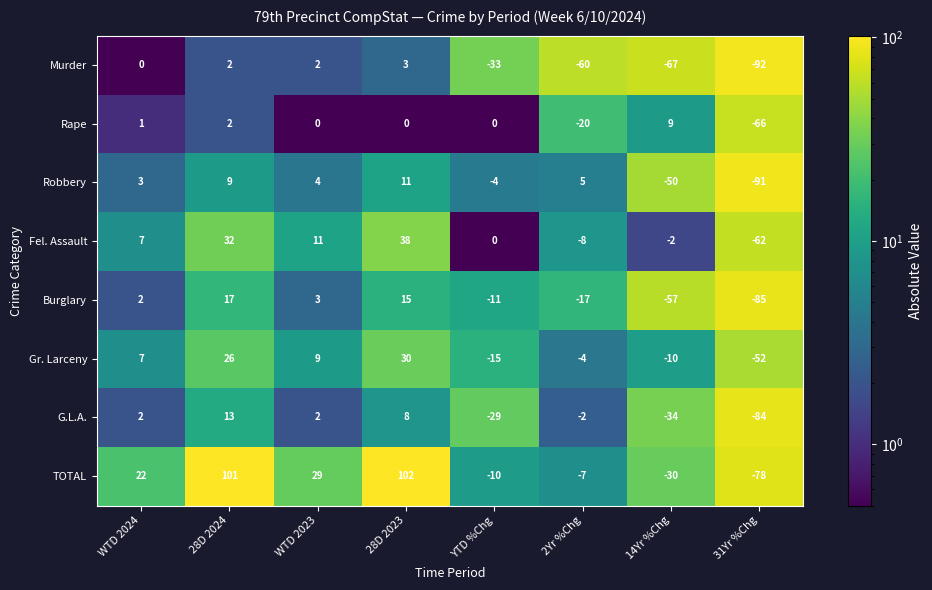

What value does the G.L.A. series have at 14Yr %Chg, to the nearest 10?

-30